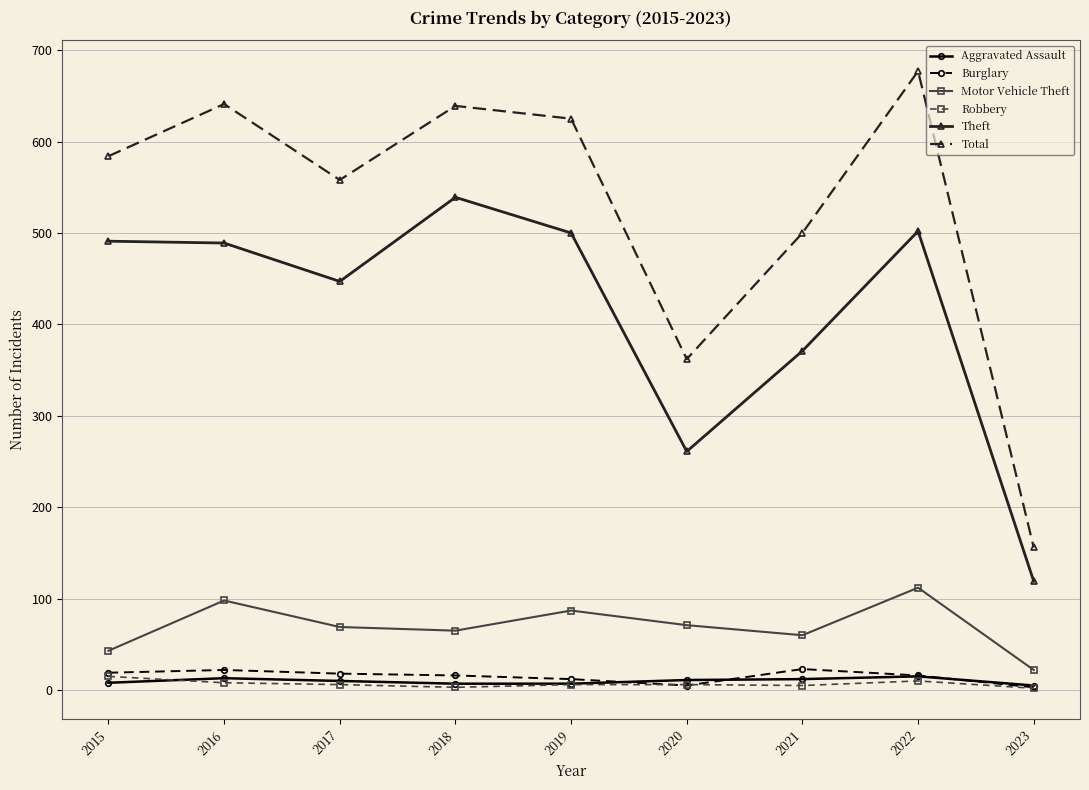

Which category has the highest value across all series?

2022